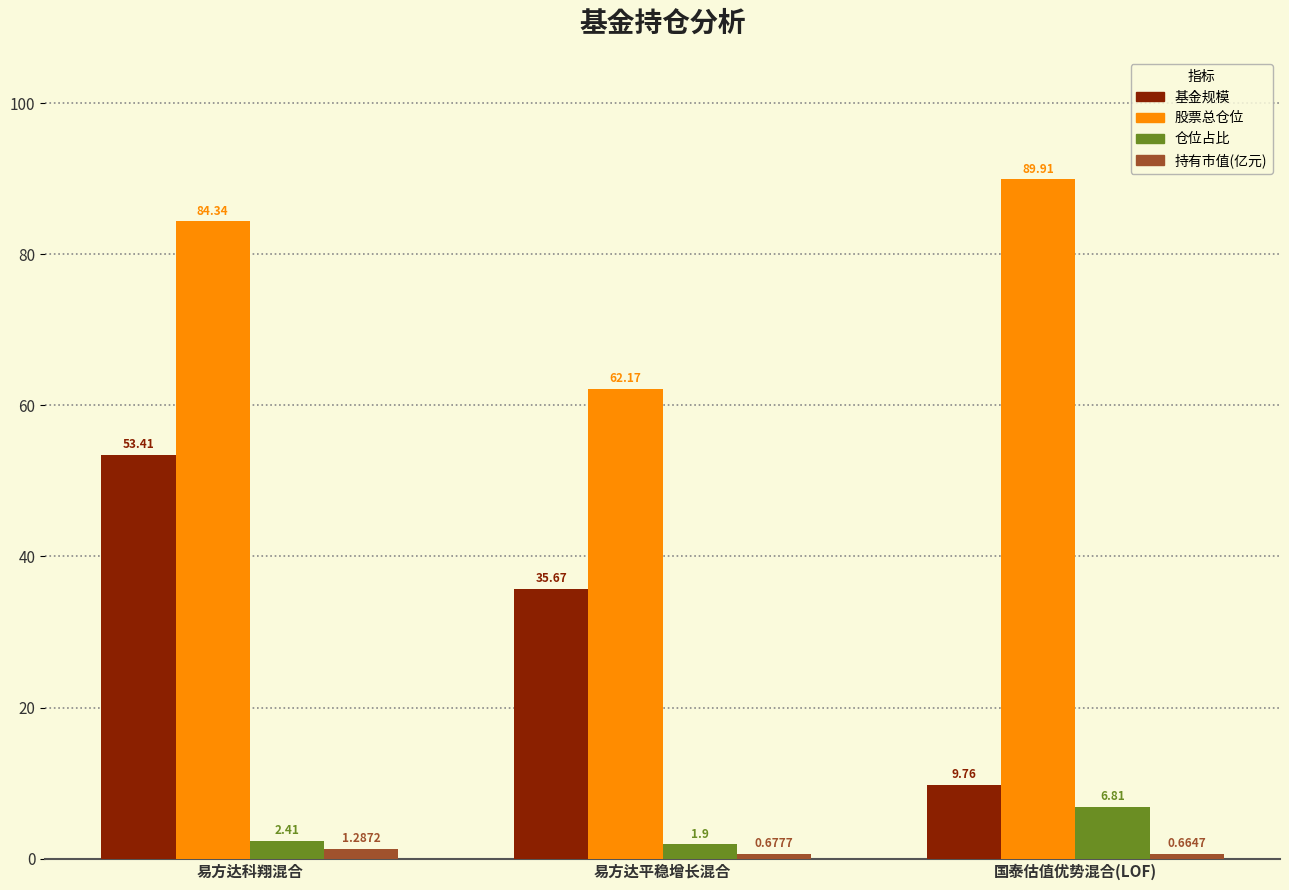

True or false: 基金规模 has a value of 53.4 at 易方达科翔混合.

True